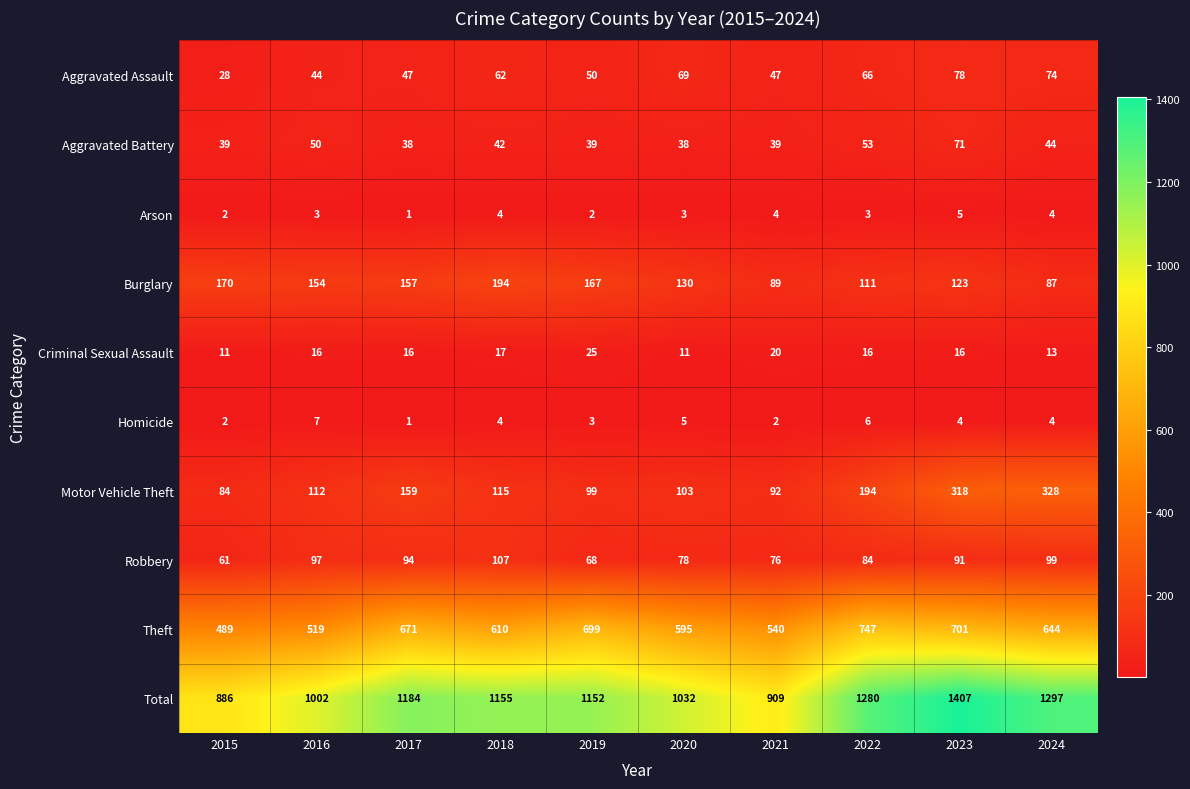

Which series has the widest spread of values?

Total